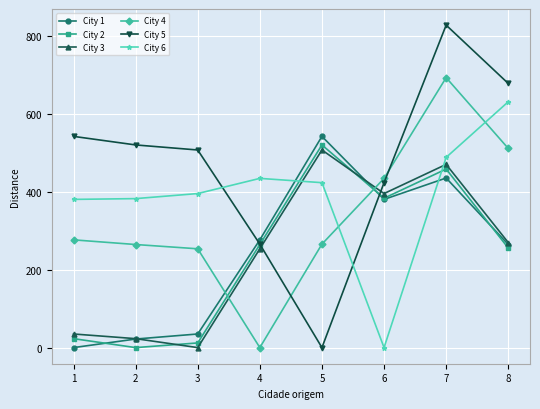

Rank the series at 3 from lowest to highest value.

City 3, City 2, City 1, City 4, City 6, City 5